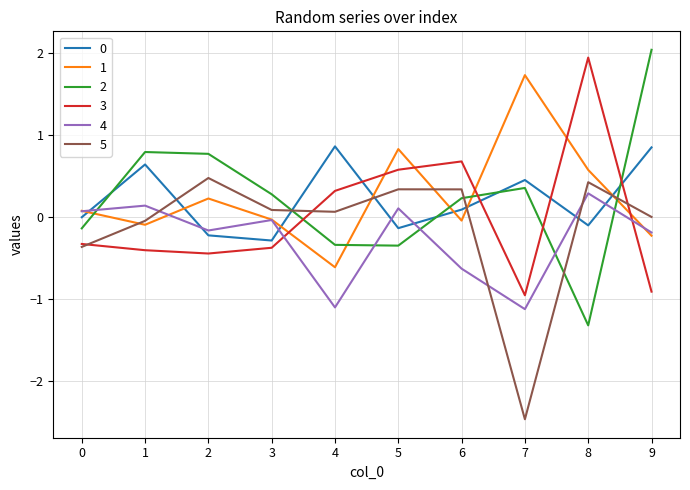

Is the value of 1 at 3 greater than the value of 4 at 6?

Yes